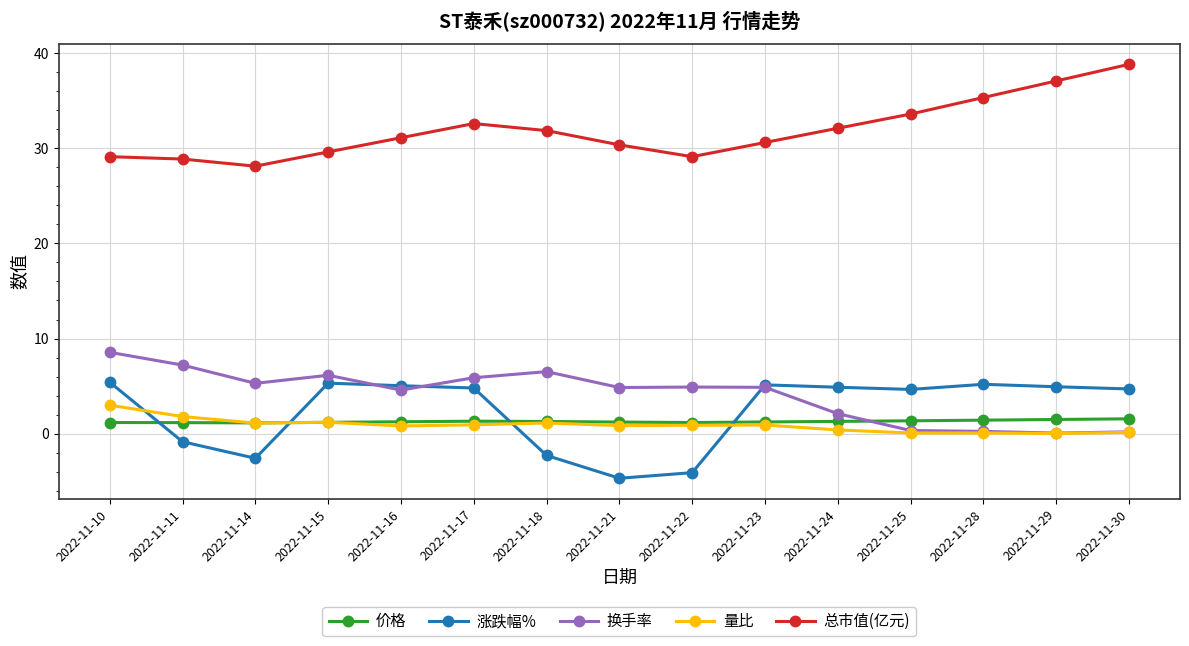

True or false: 总市值(亿元) has more than 2 interior local peaks.

False